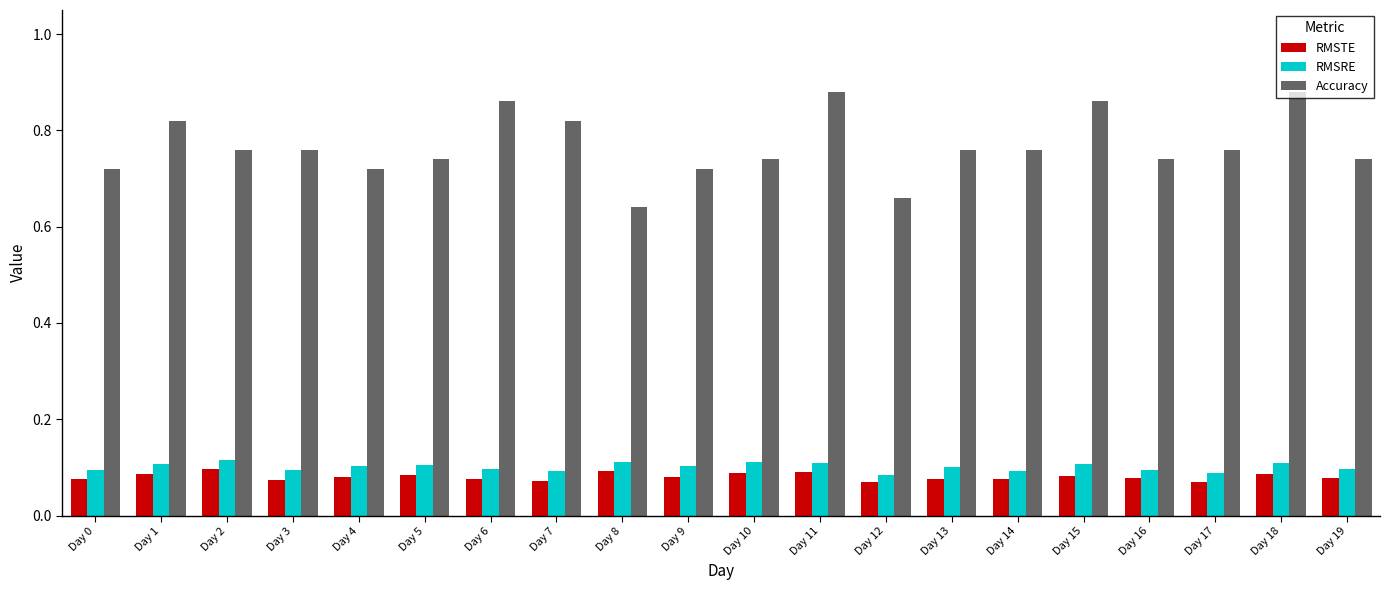

Which series has the largest range (max minus min)?

Accuracy